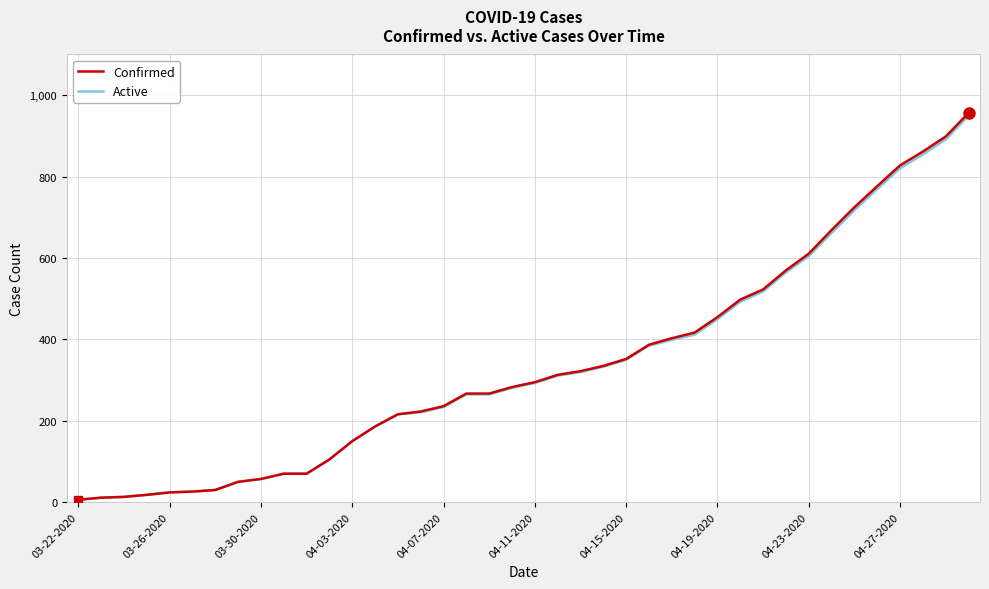

Where is Confirmed nearest to the value 481?

29